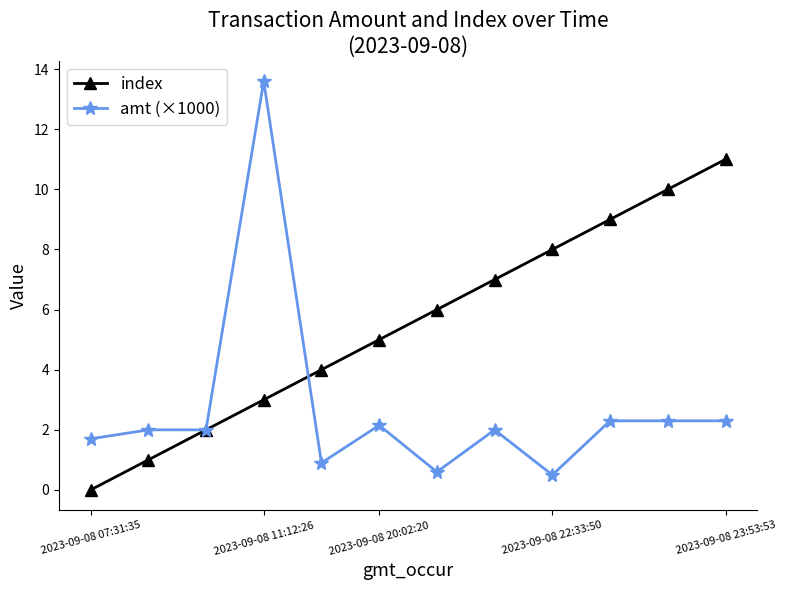

True or false: amt (×1000) has more than 1 interior local peaks.

True